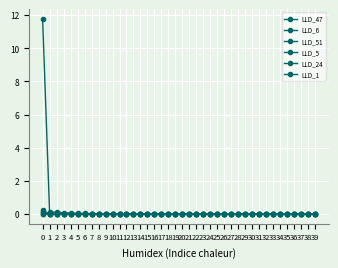

Which series ends up on top after the final intersection of LLD_6 and LLD_1?

LLD_1